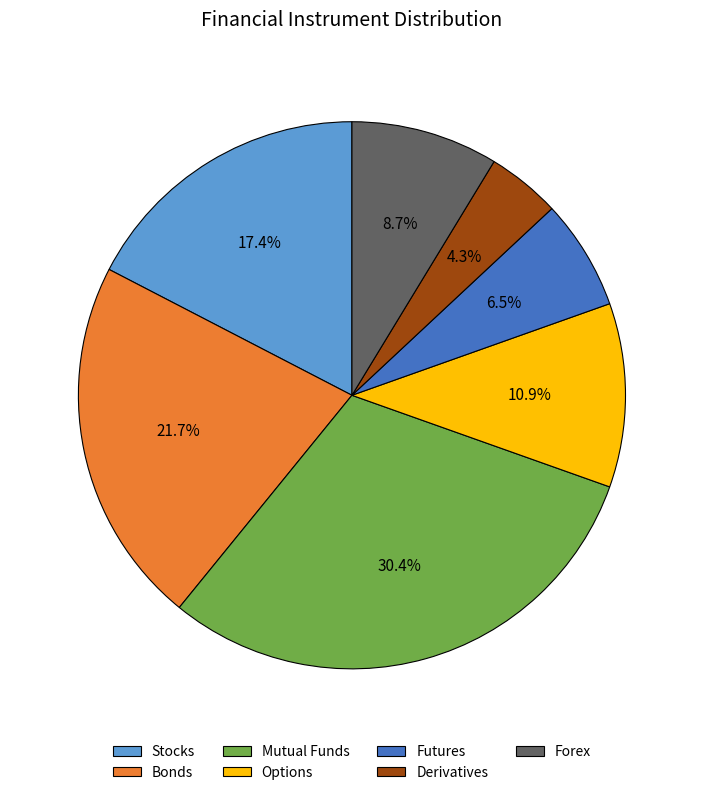

To the nearest percent, what percentage of the pie is Derivatives?

4%